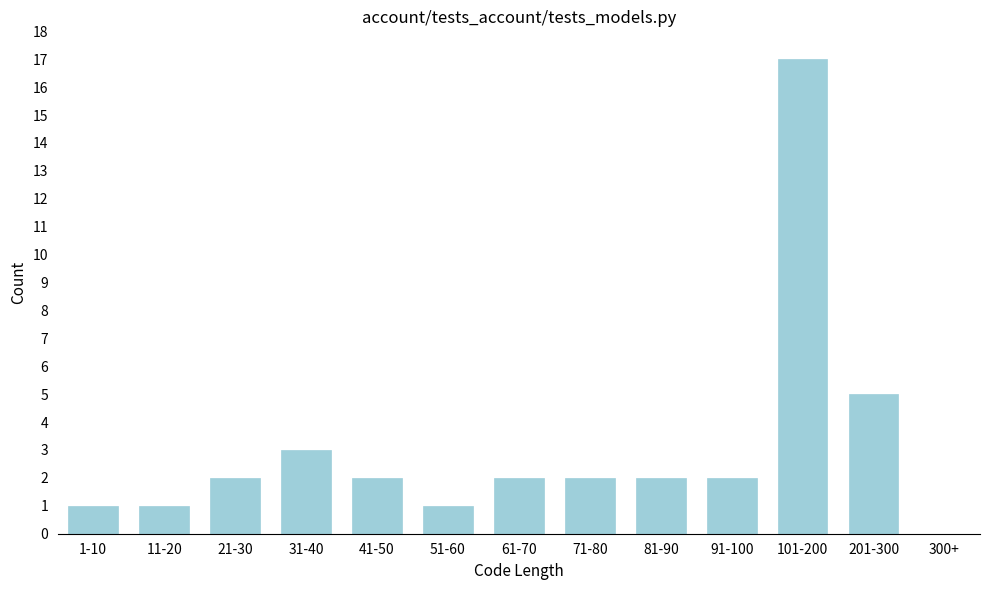

Reading left to right, list all the values displayed in this chart.

1-10=1	11-20=1	21-30=2	31-40=3	41-50=2	51-60=1	61-70=2	71-80=2	81-90=2	91-100=2	101-200=17	201-300=5	300+=0